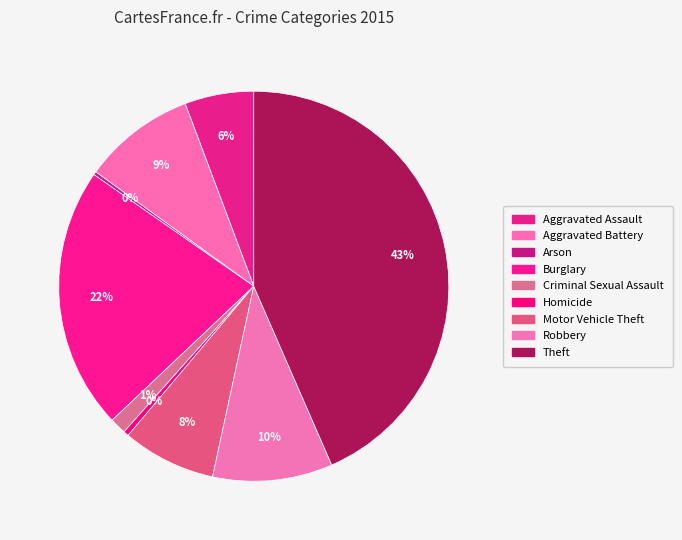

Which slice is the smallest?

Arson